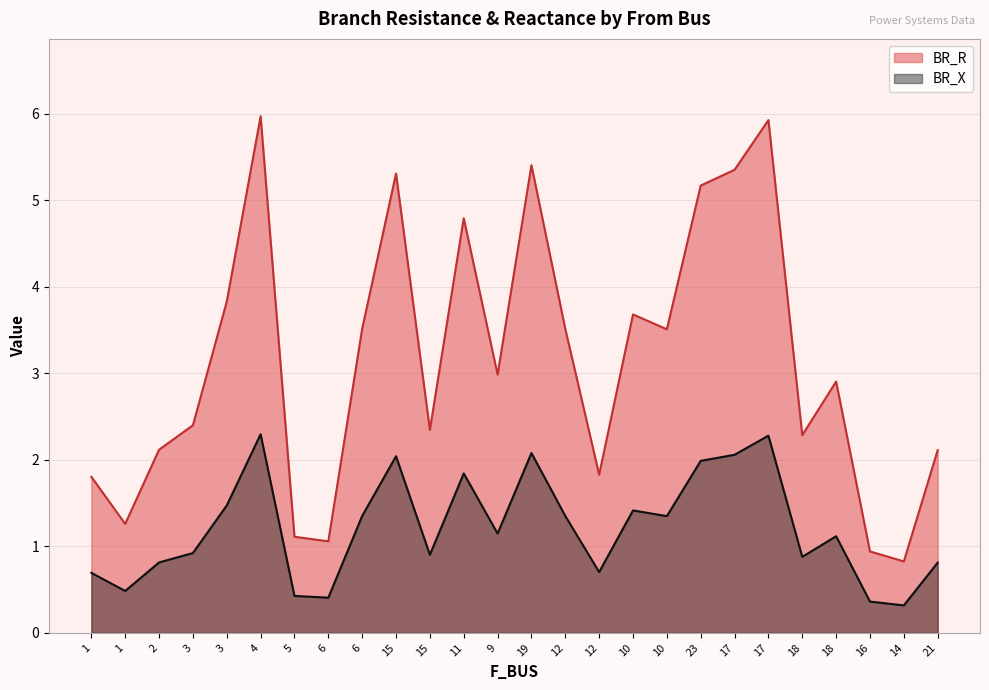

Where is the first local maximum for BR_X?

4